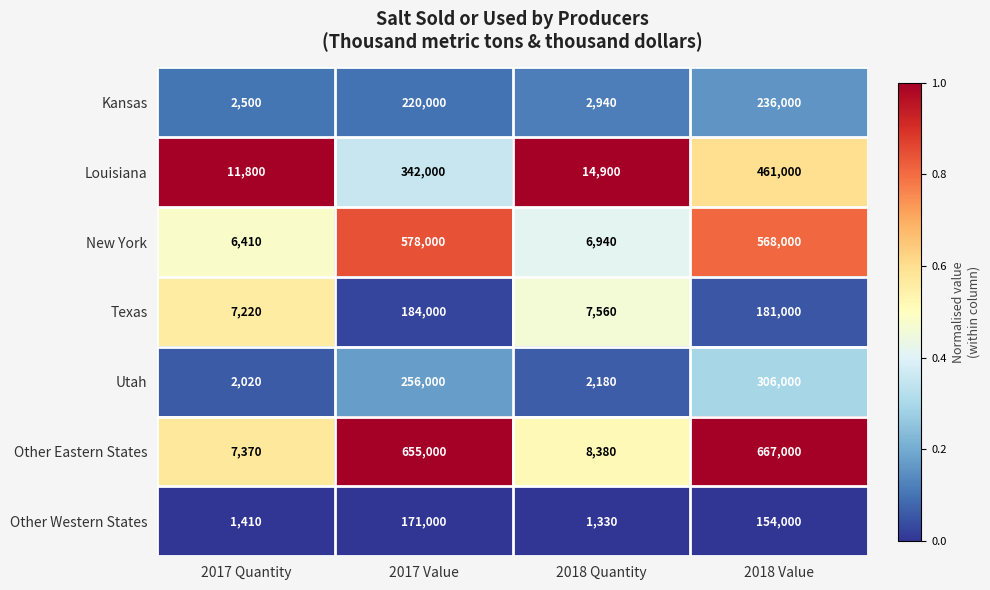

Which series has the largest total across all categories?

Other Eastern States